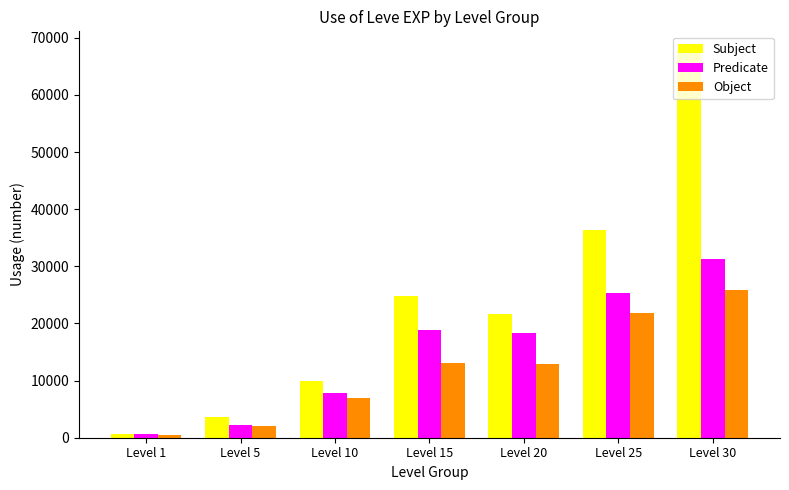

At which label is Subject closest to 34180?

Level 25